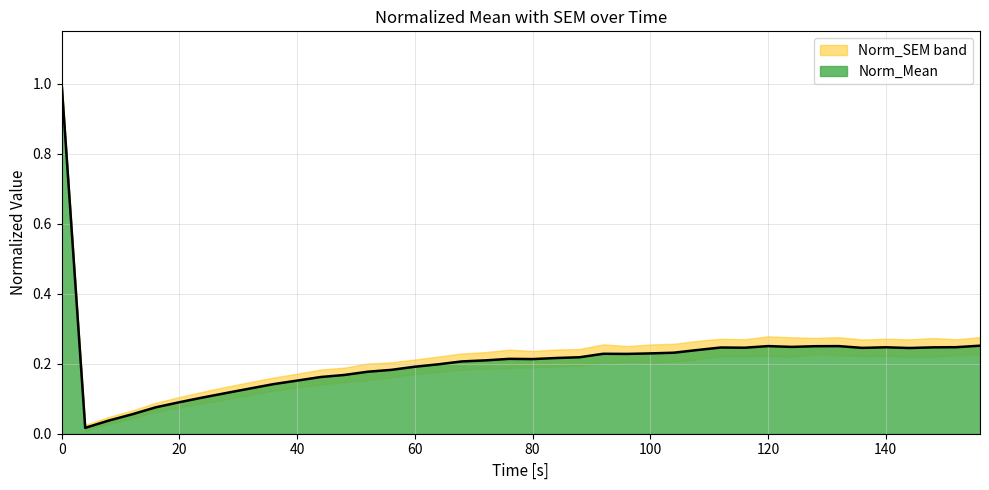

How many interior local peaks (higher than both neighbors) does the data have?

6